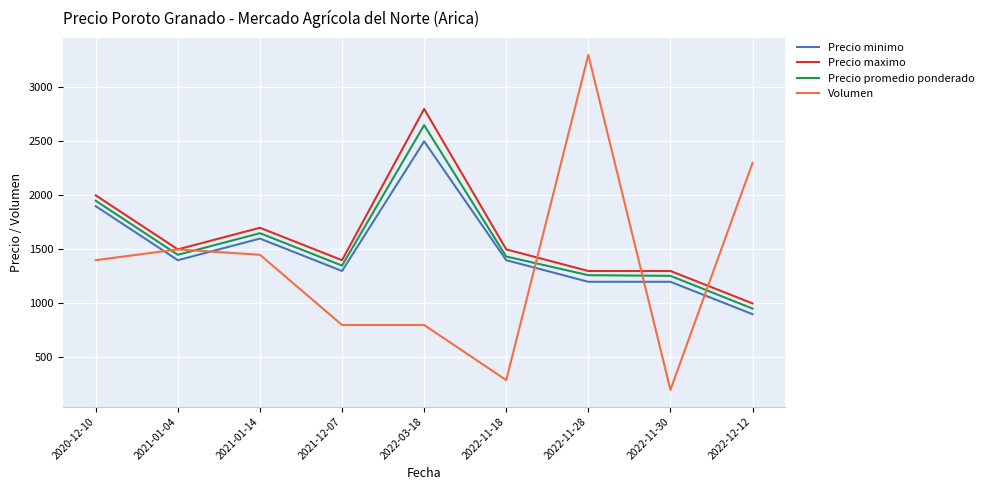

Which series has the largest total across all categories?

Precio maximo